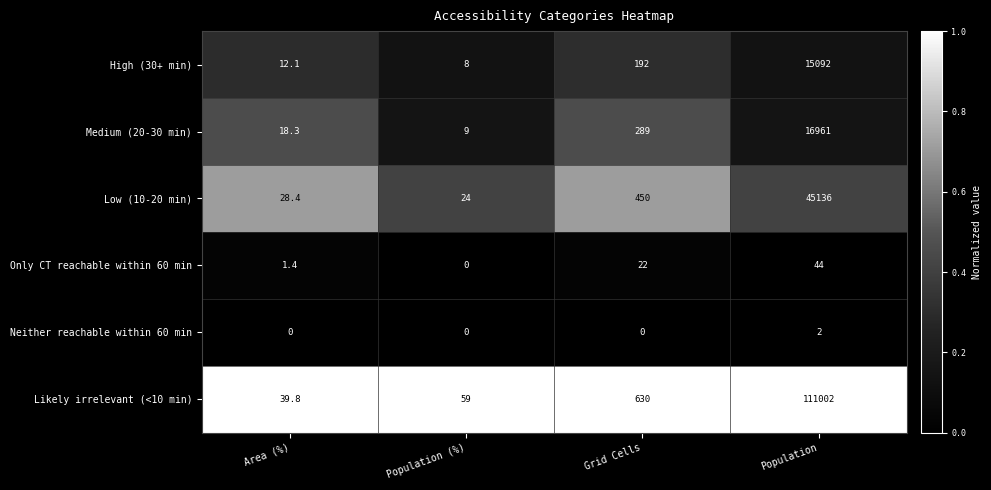

Rank the series at Population from lowest to highest value.

Neither reachable within 60 min, Only CT reachable within 60 min, High (30+ min), Medium (20-30 min), Low (10-20 min), Likely irrelevant (<10 min)